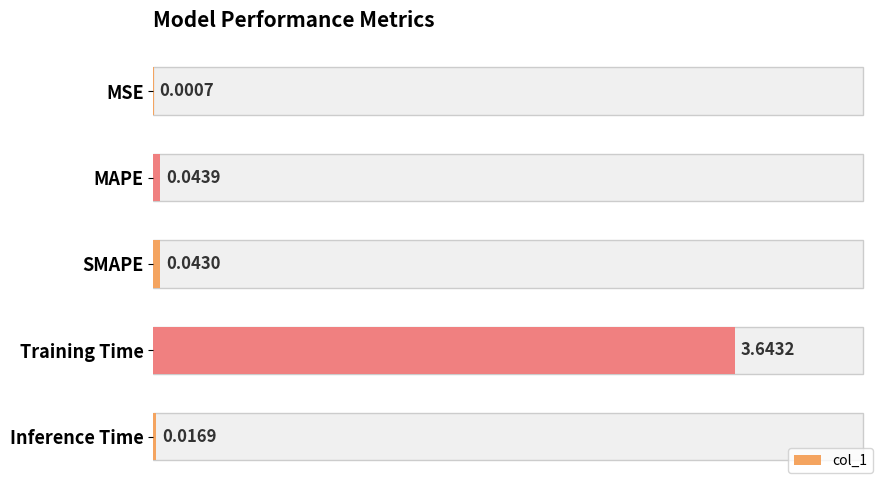

Are the bars grouped side by side (vs. stacked)?

No